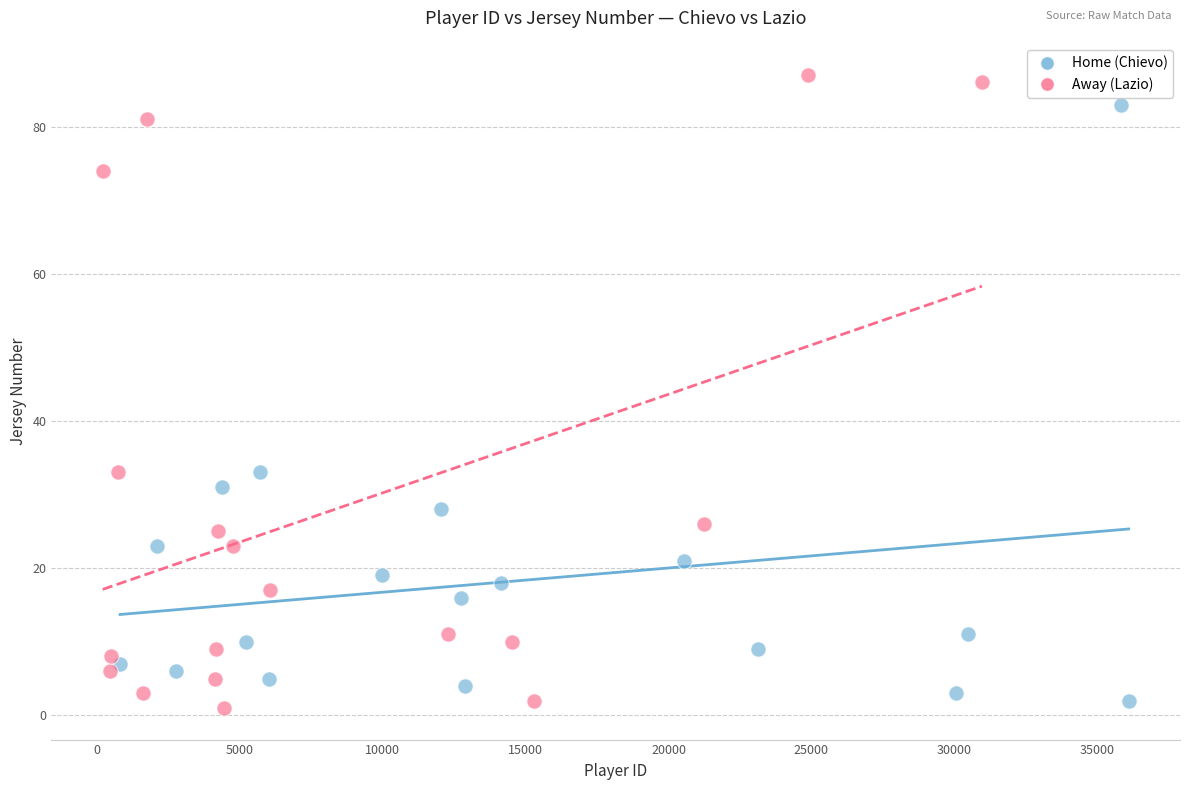

Which series reaches the minimum Y coordinate?

Away (Lazio)